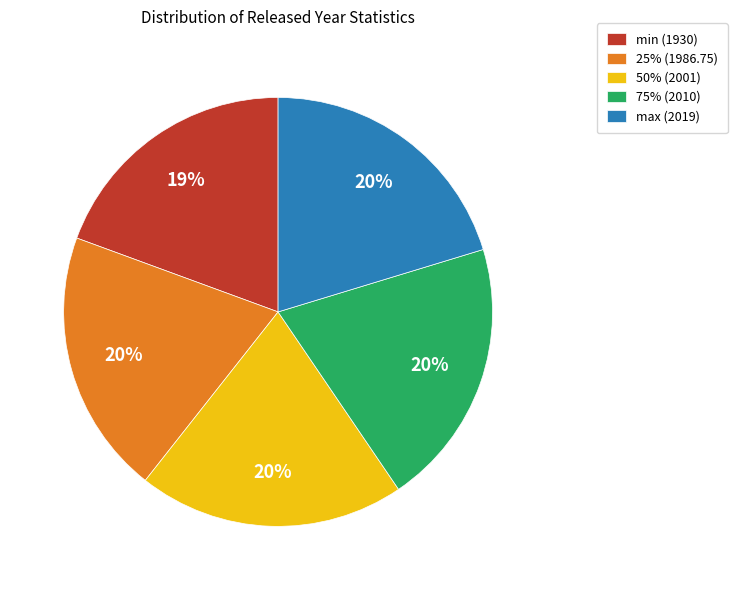

Is the sum of 75% (2010) and 50% (2001) greater than half?

No